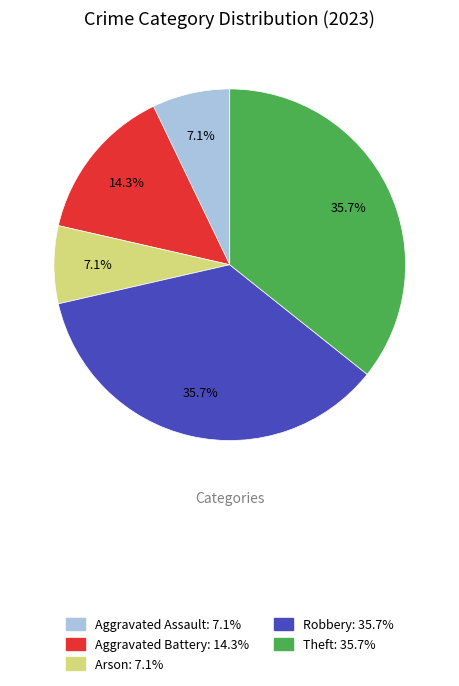

To the nearest percent, what is the combined percentage of Arson and Robbery?

43%